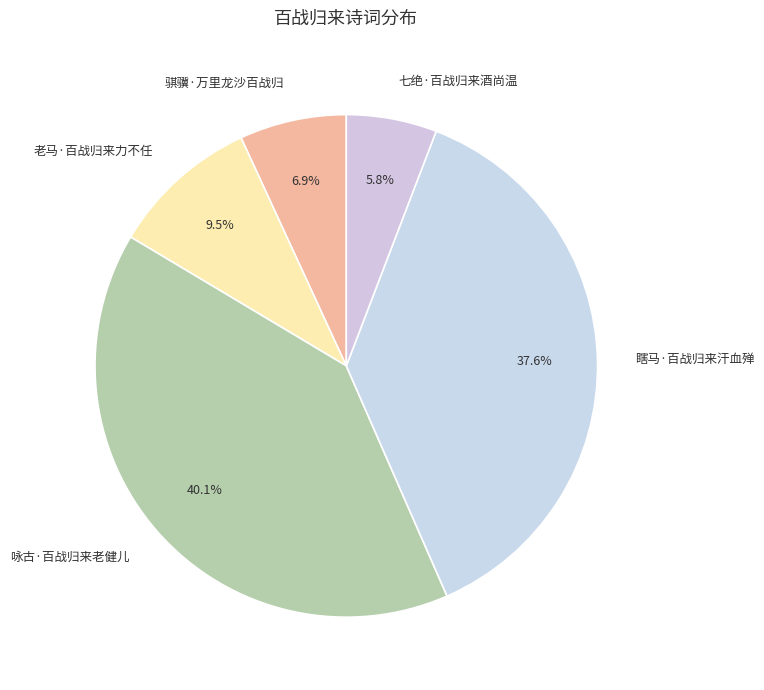

How many slices are in this pie chart?

5